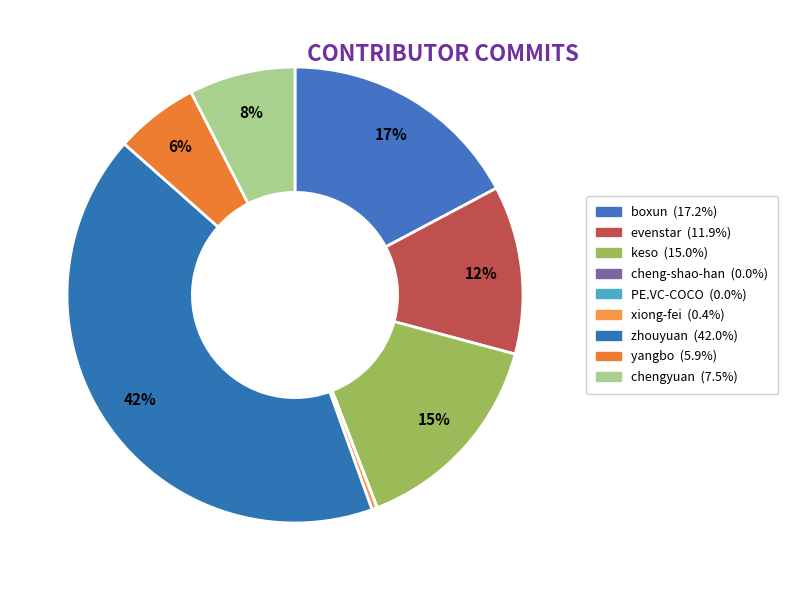

What is the change in value from keso to cheng-shao-han?

-331770